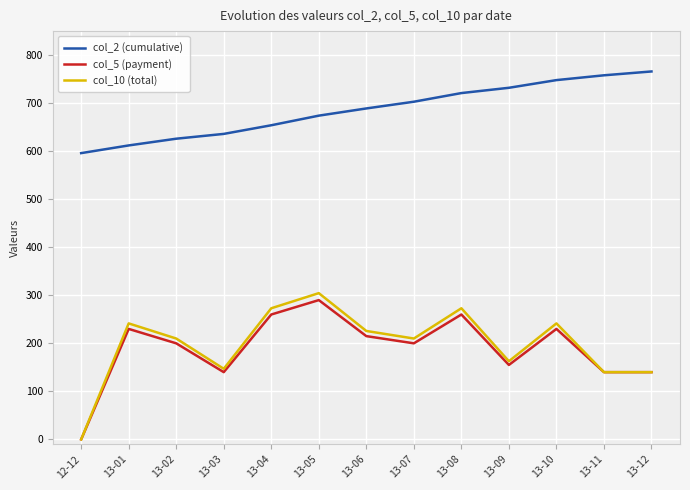

Which series has the widest spread of values?

col_10 (total)